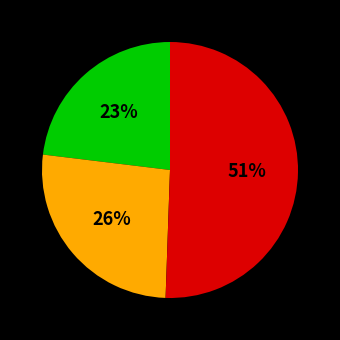

Is there a majority slice in this chart?

Yes